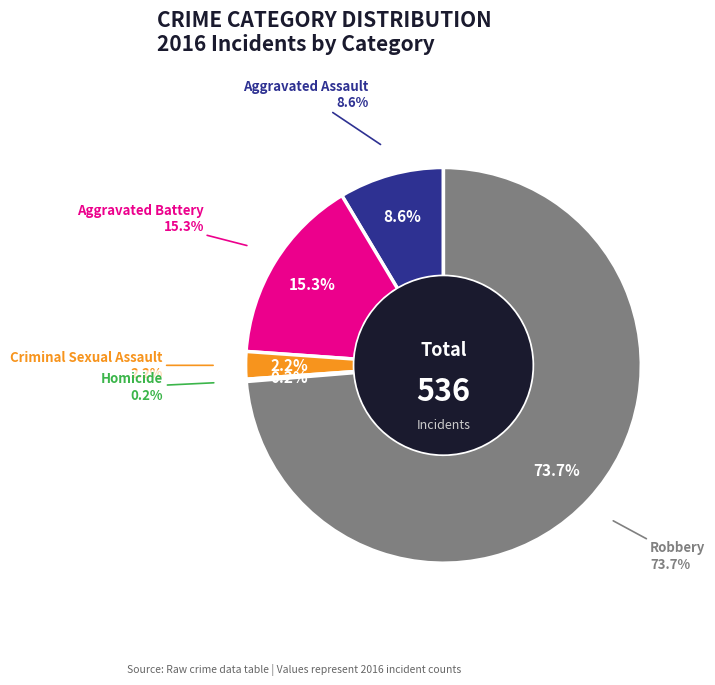

To the nearest percent, what is the combined percentage of Robbery and Aggravated Assault?

82%